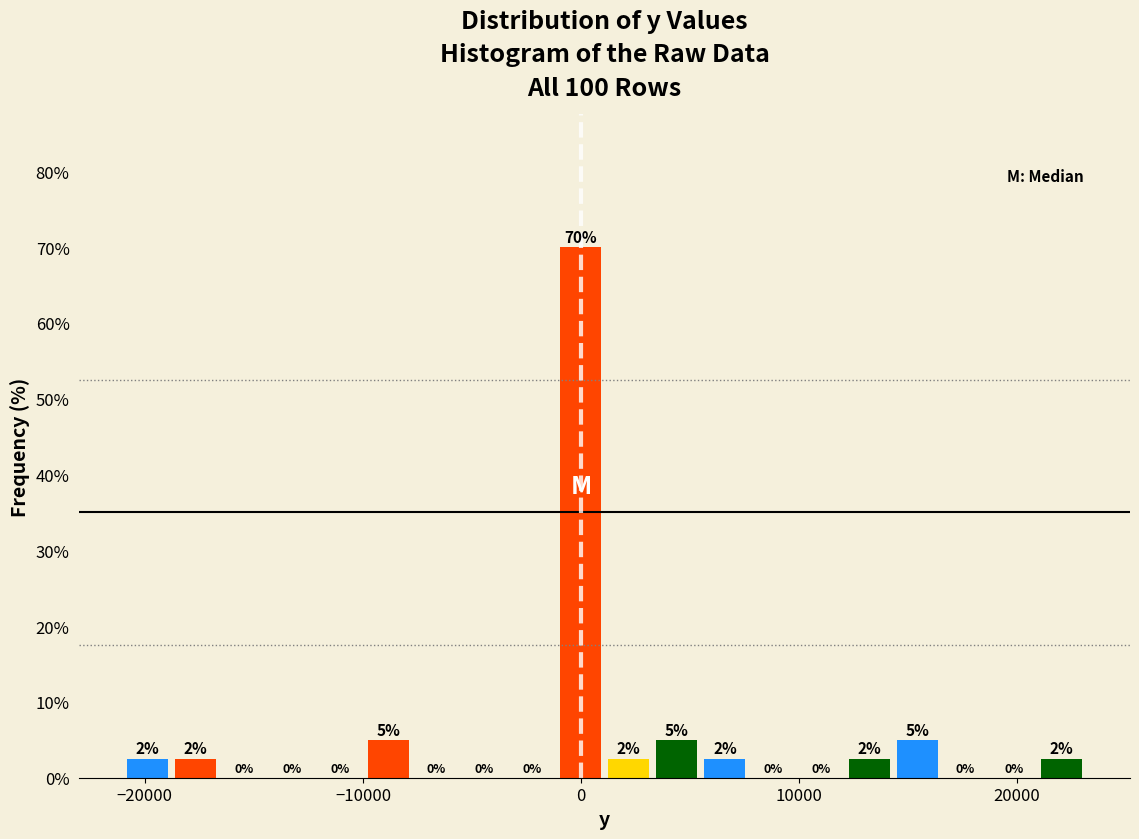

Read against the x-axis, roughly where is the centre of the tallest bar?

0